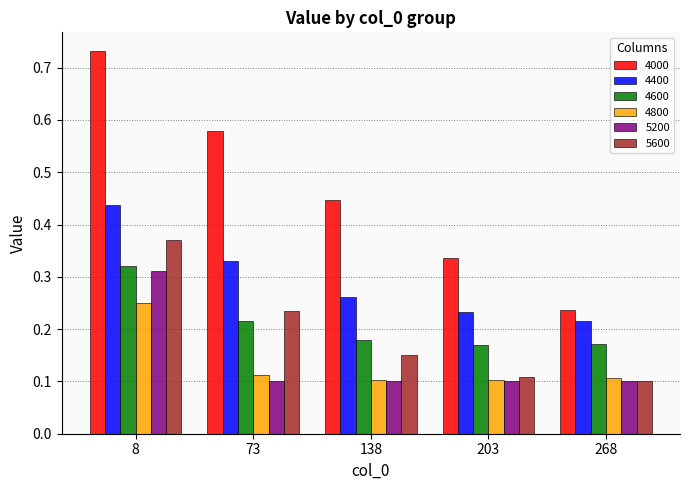

At which category does the chart reach its peak across all series?

8